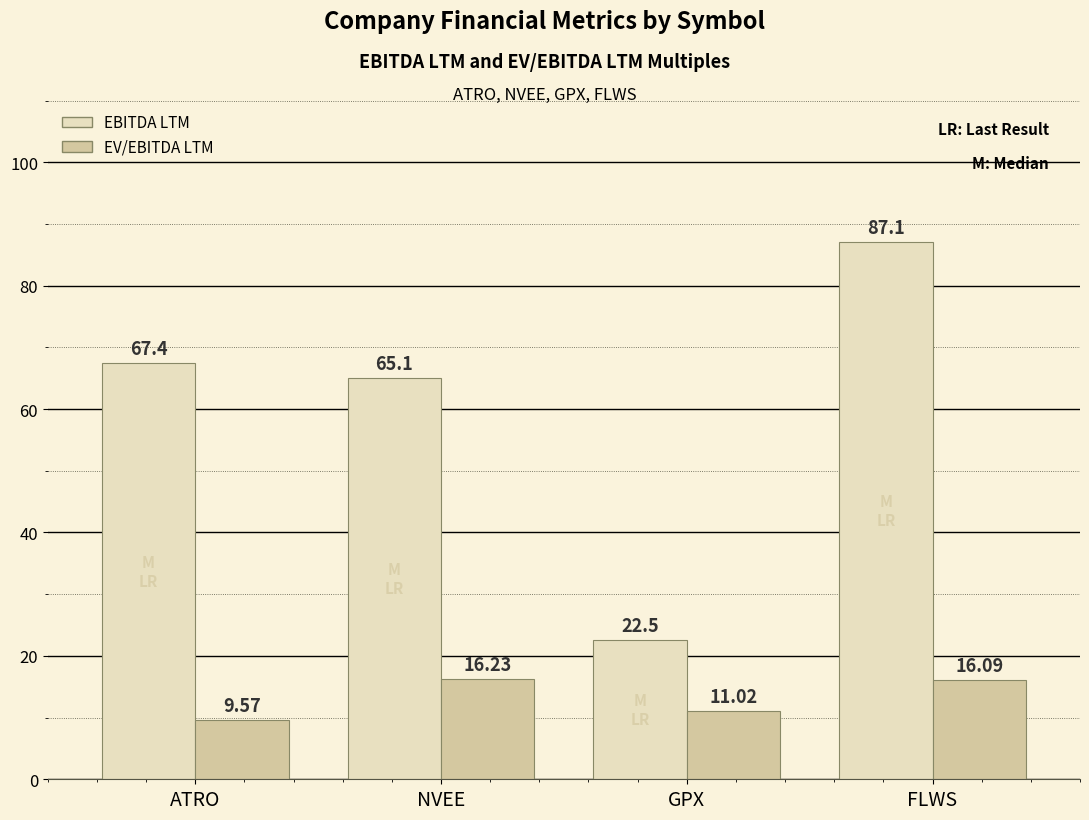

What is the sum of the EV/EBITDA LTM values at NVEE and FLWS?

32.3